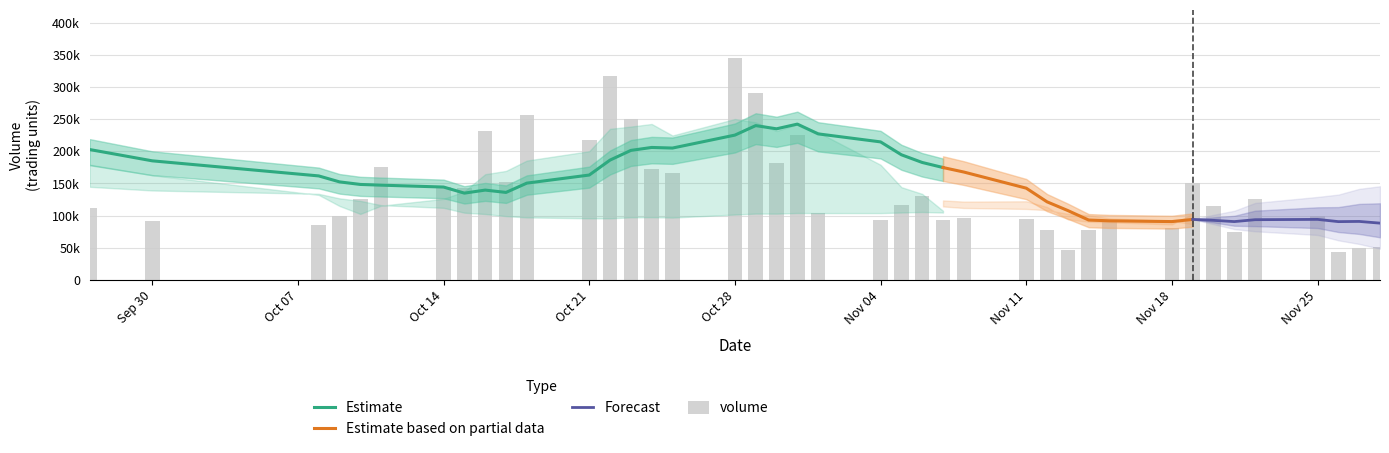

Reading left to right, what are all the values shown in this chart?

volume: 111907.0	91222.5	84551.9	99009.8	126005.3	176086.2	144036.4	143077.6	232159.2	151618.4	256395.7	217039.2	317041.9	249621.0	171926.6	166697.8	345419.4	290834.4	182278.9	224644.1	104561.0	92452.1	116722.6	130009.3	93222.1	96635.4	94539.0	78244.0	46572.7	77168.3	92643.0	80383.6	150400.2	115460.9	74051.1	126119.1	99125.0	43572.0	49704.6	50578.8
v_ma5: 179153.3	162696.3	132108.3	114905.9	102539.3	115375.1	125937.9	137643.1	164273.0	169395.6	185457.5	200058.0	234850.9	238343.2	242404.9	224465.3	250141.3	244899.8	231431.4	241974.9	229547.6	178954.1	144131.8	133677.8	107393.4	105808.3	106225.7	98529.9	81842.6	78631.9	77833.4	75002.3	89433.5	103211.2	102587.8	109283.0	113031.3	91665.6	78514.4	73819.9
v_ma10: 202619.6	185091.4	161636.4	152356.7	148371.2	147264.2	144317.1	134875.7	139589.4	135967.5	150416.3	162998.0	186247.0	201308.1	205900.2	204961.4	225099.7	239875.4	234887.3	242189.9	227006.4	214547.7	194515.8	182554.6	174684.2	167677.9	142589.9	121330.9	107760.2	93012.6	91820.8	90614.0	93981.8	92526.9	90609.8	93558.2	94016.8	90549.6	90862.8	88203.8
v_ma20: 263097.9	252739.7	243193.2	230378.9	223325.7	211217.0	203640.1	189920.8	186218.8	180244.9	176518.0	174044.7	173941.7	176832.4	177135.7	176112.8	184708.4	187375.5	187238.4	189078.7	188711.4	188772.9	190381.4	191931.4	190292.2	186319.6	183844.8	180603.1	171323.8	167601.3	159413.6	152580.9	144248.8	137540.8	132647.0	130618.1	118303.3	105940.2	99311.5	90608.2